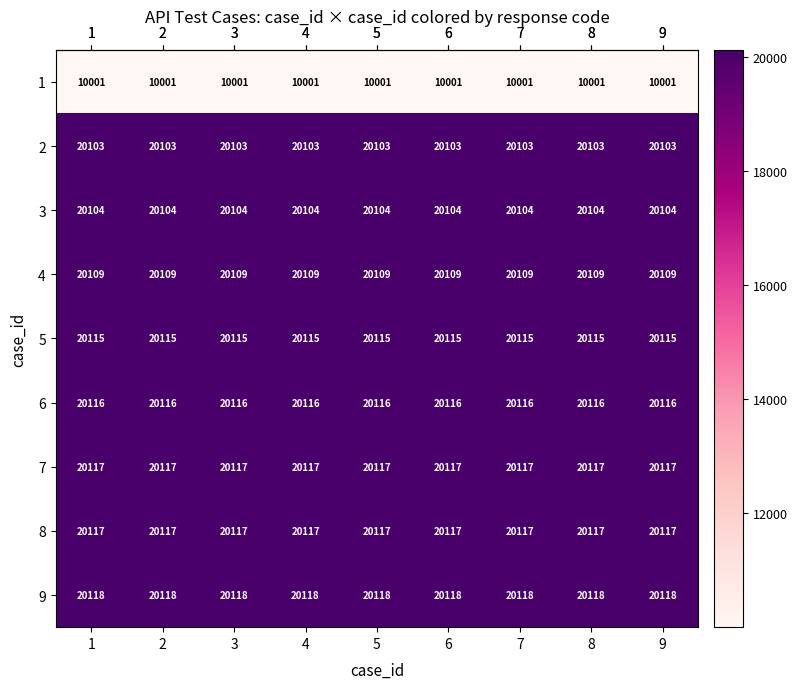

Which series has the largest total across all categories?

9